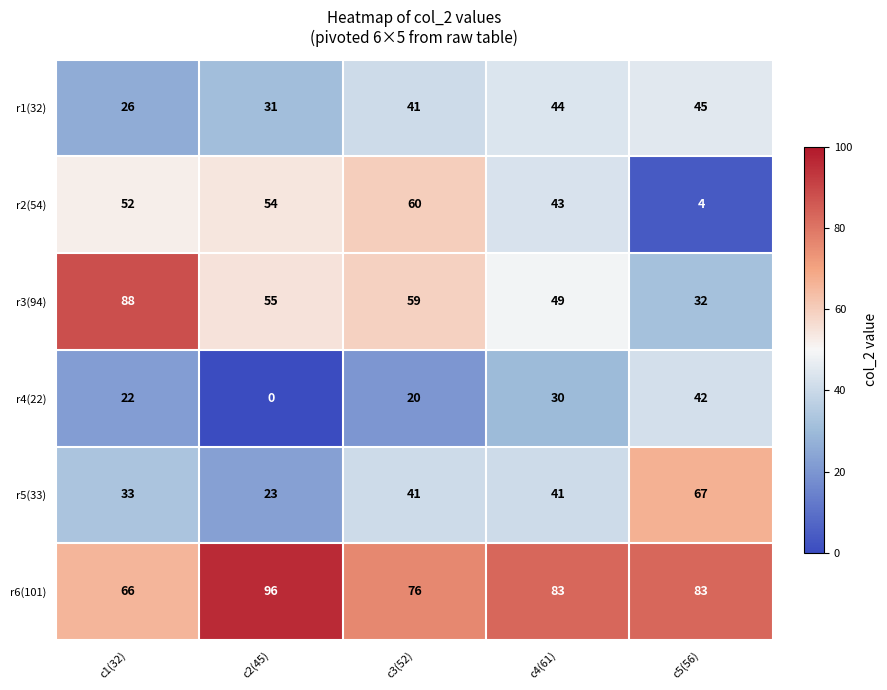

Which category has the highest value across all series?

c2(45)